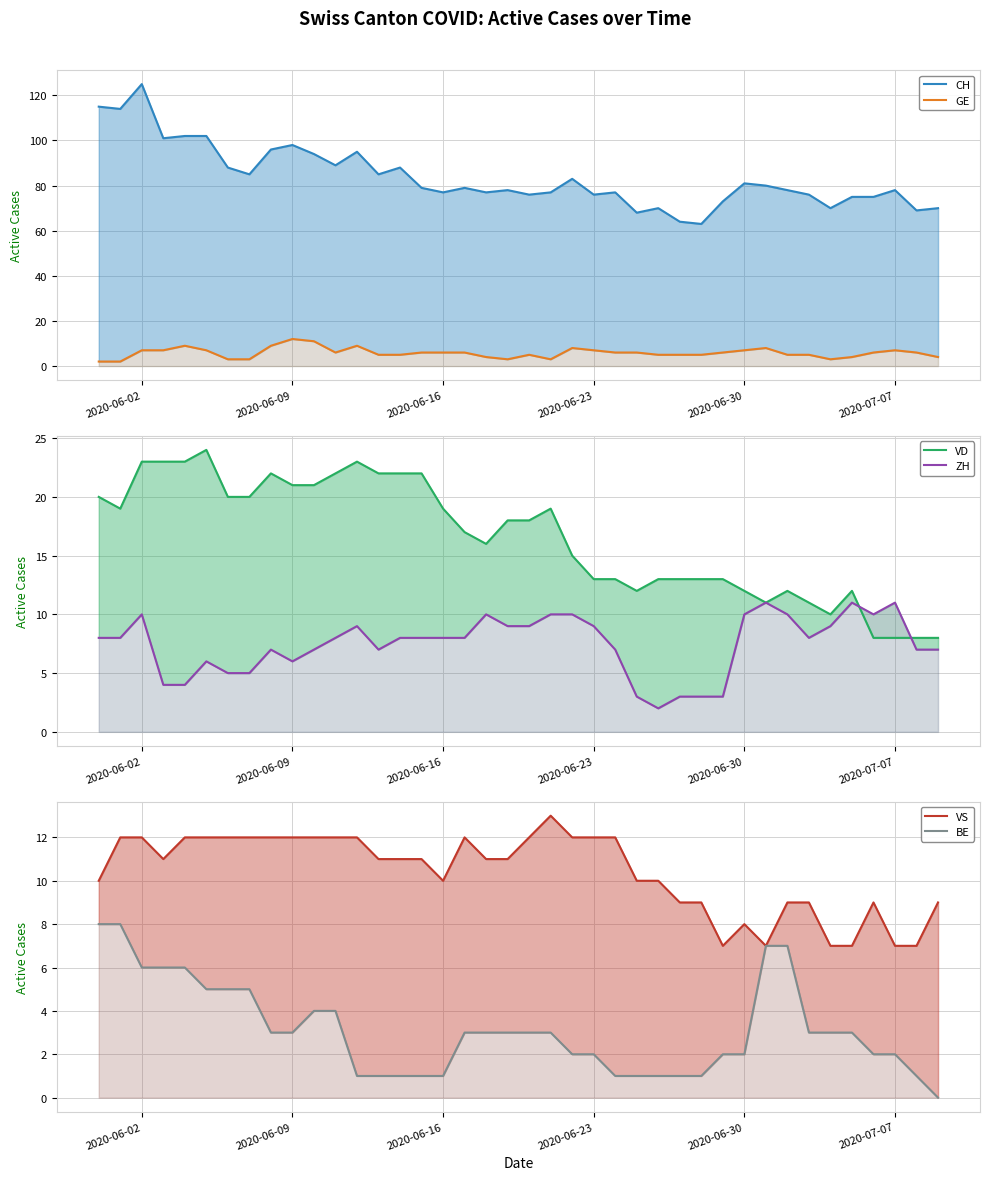

Reading left to right, transcribe all the data shown in this chart.

CH: 115	114	125	101	102	102	88	85	96	98	94	89	95	85	88	79	77	79	77	78	76	77	83	76	77	68	70	64	63	73	81	80	78	76	70	75	75	78	69	70
GE: 2	2	7	7	9	7	3	3	9	12	11	6	9	5	5	6	6	6	4	3	5	3	8	7	6	6	5	5	5	6	7	8	5	5	3	4	6	7	6	4
VD: 20	19	23	23	23	24	20	20	22	21	21	22	23	22	22	22	19	17	16	18	18	19	15	13	13	12	13	13	13	13	12	11	12	11	10	12	8	8	8	8
ZH: 8	8	10	4	4	6	5	5	7	6	7	8	9	7	8	8	8	8	10	9	9	10	10	9	7	3	2	3	3	3	10	11	10	8	9	11	10	11	7	7
VS: 10	12	12	11	12	12	12	12	12	12	12	12	12	11	11	11	10	12	11	11	12	13	12	12	12	10	10	9	9	7	8	7	9	9	7	7	9	7	7	9
BE: 8	8	6	6	6	5	5	5	3	3	4	4	1	1	1	1	1	3	3	3	3	3	2	2	1	1	1	1	1	2	2	7	7	3	3	3	2	2	1	0